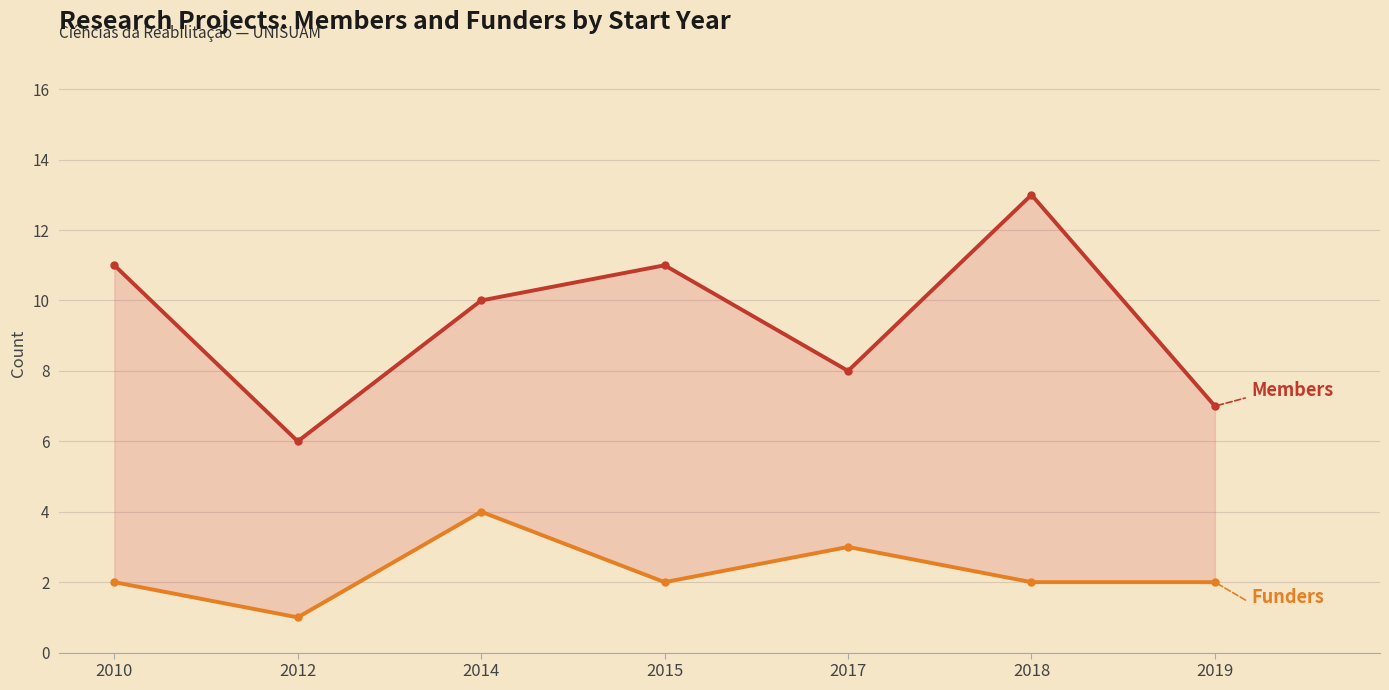

List the labels in order of Quantidade de financiadores value, largest first.

2014, 2017, 2010, 2015, 2018, 2019, 2012